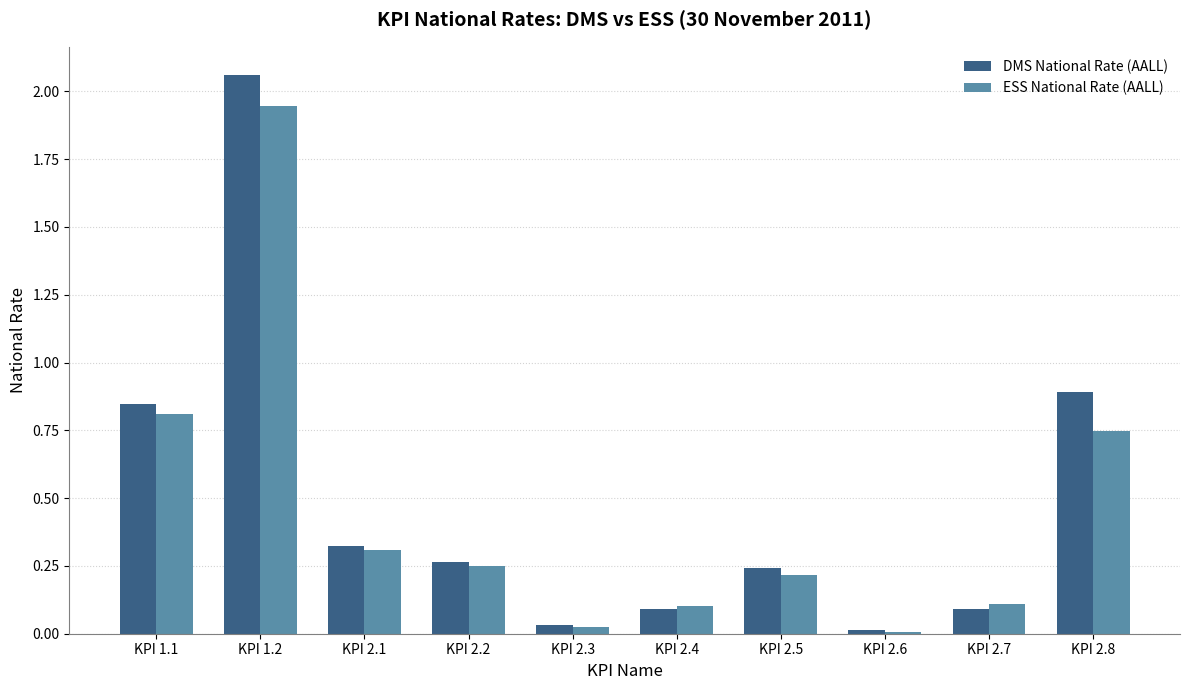

At which label does DMS National Rate (AALL) reach its peak?

KPI 1.2